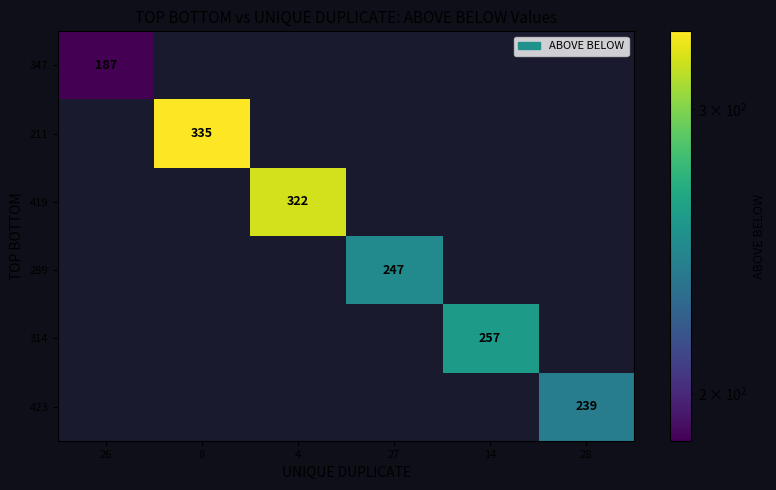

The 423 series shows 239 at 28. True or false?

True